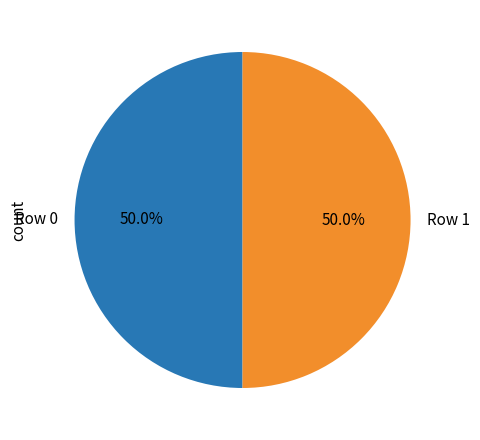

Count the number of slices in the pie.

2